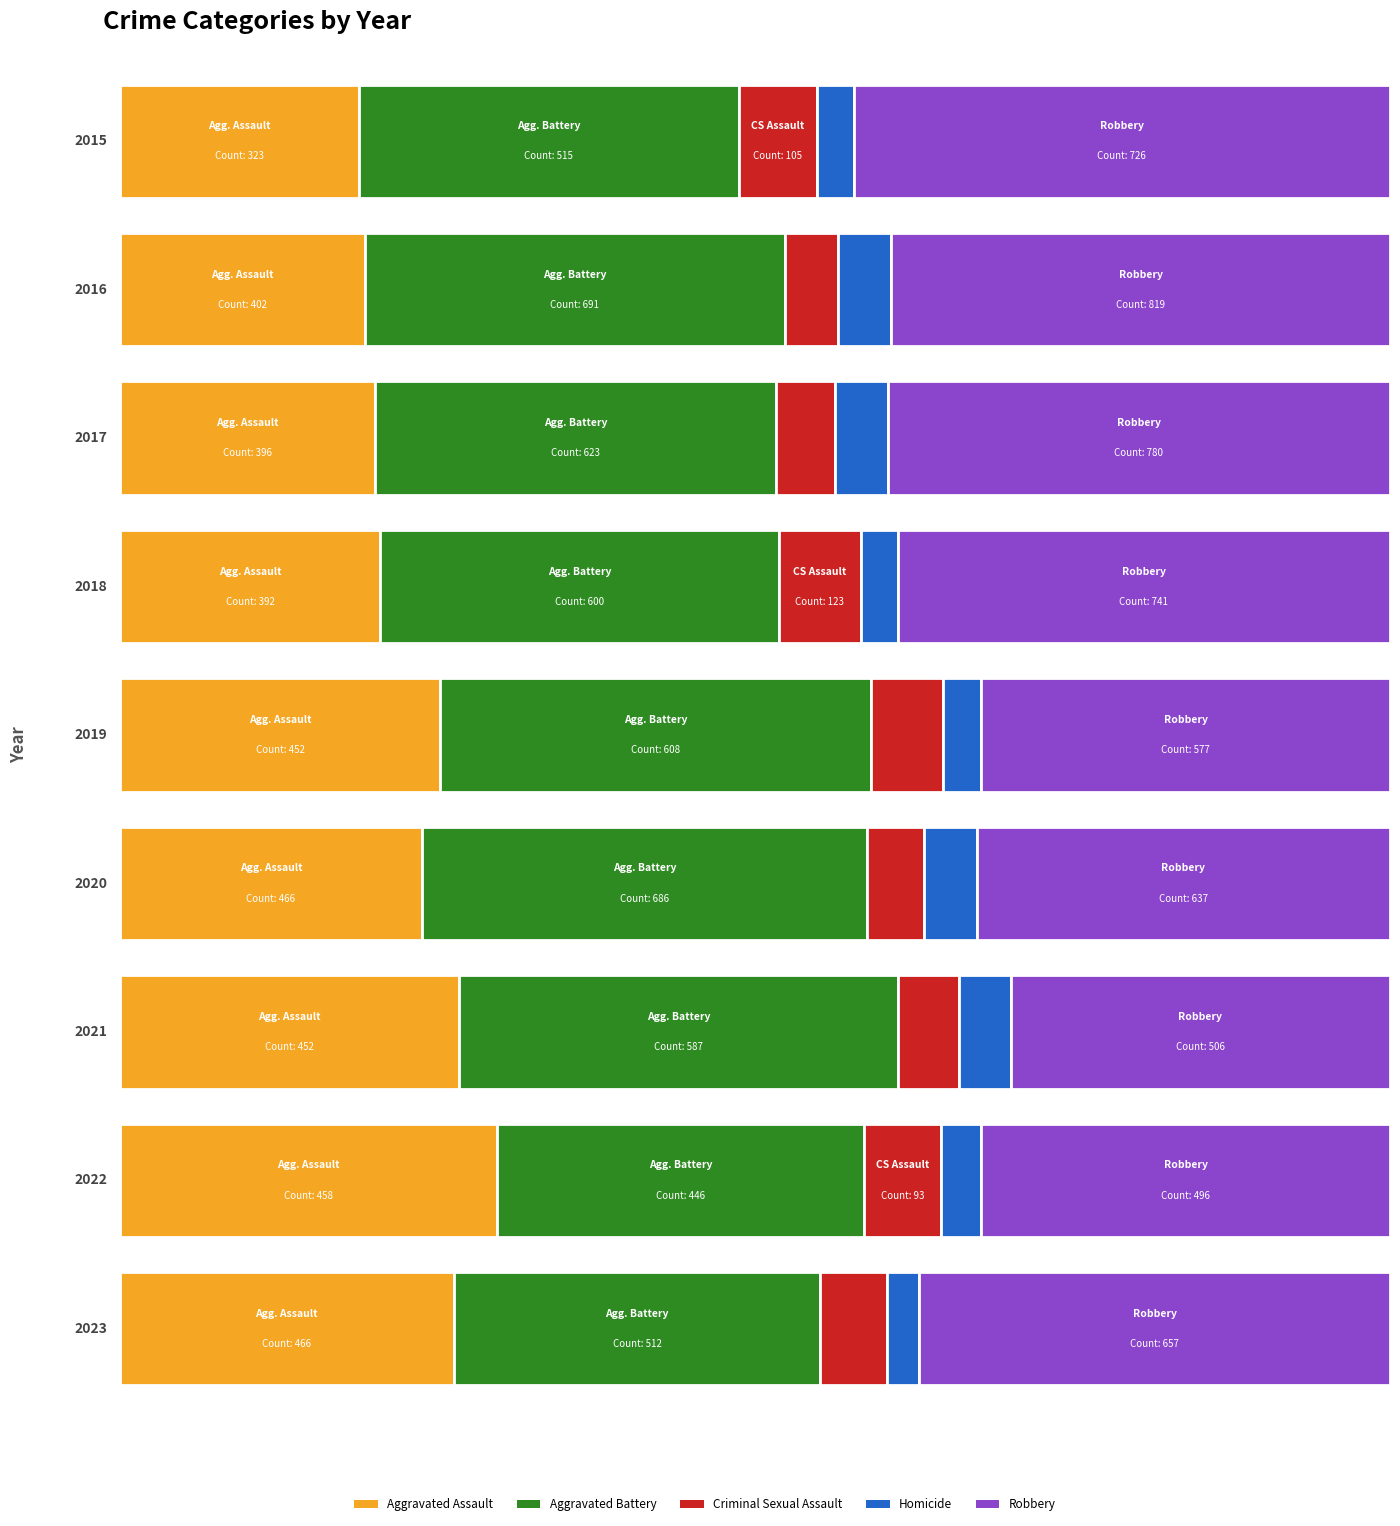

Reading left to right, what are all the values shown in this chart?

Aggravated Assault: 323	402	396	392	452	466	452	458	466
Aggravated Battery: 515	691	623	600	608	686	587	446	512
Criminal Sexual Assault: 105	87	91	123	102	89	81	93	93
Homicide: 50	87	82	56	53	81	69	49	45
Robbery: 726	819	780	741	577	637	506	496	657